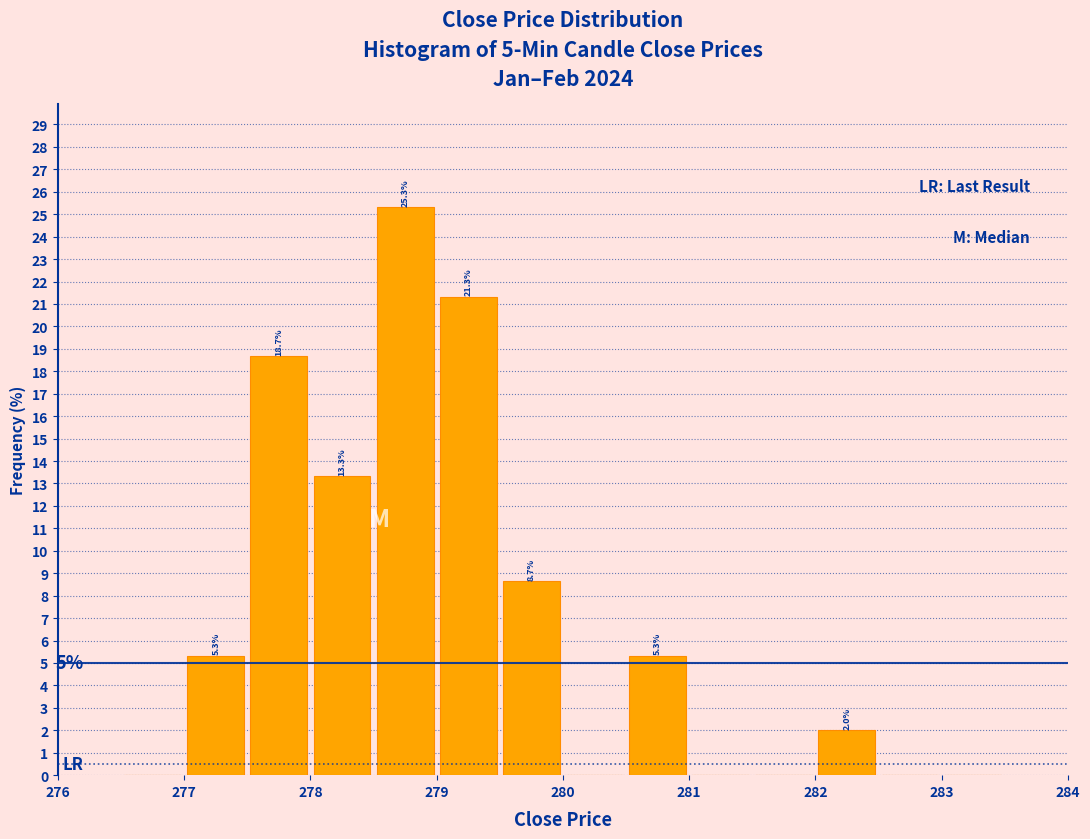

Over which range of the x-axis is the bar tallest?

278.5 to 279.0